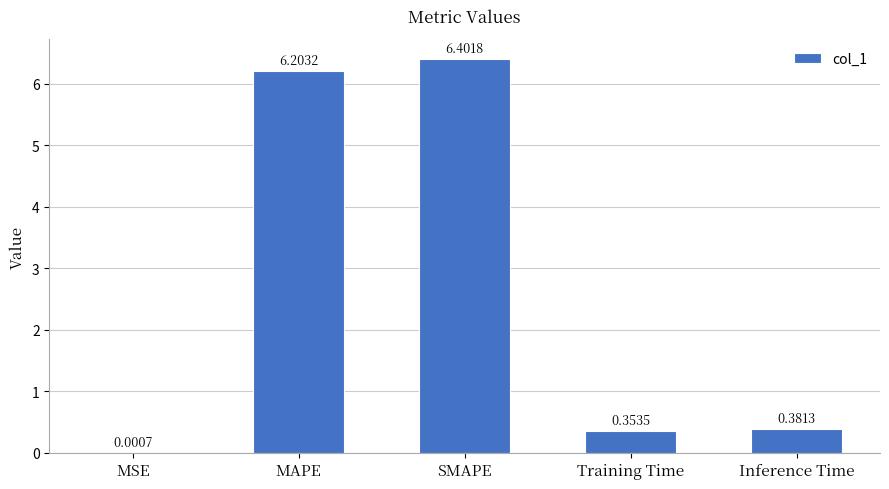

How many data points does each series have?

5